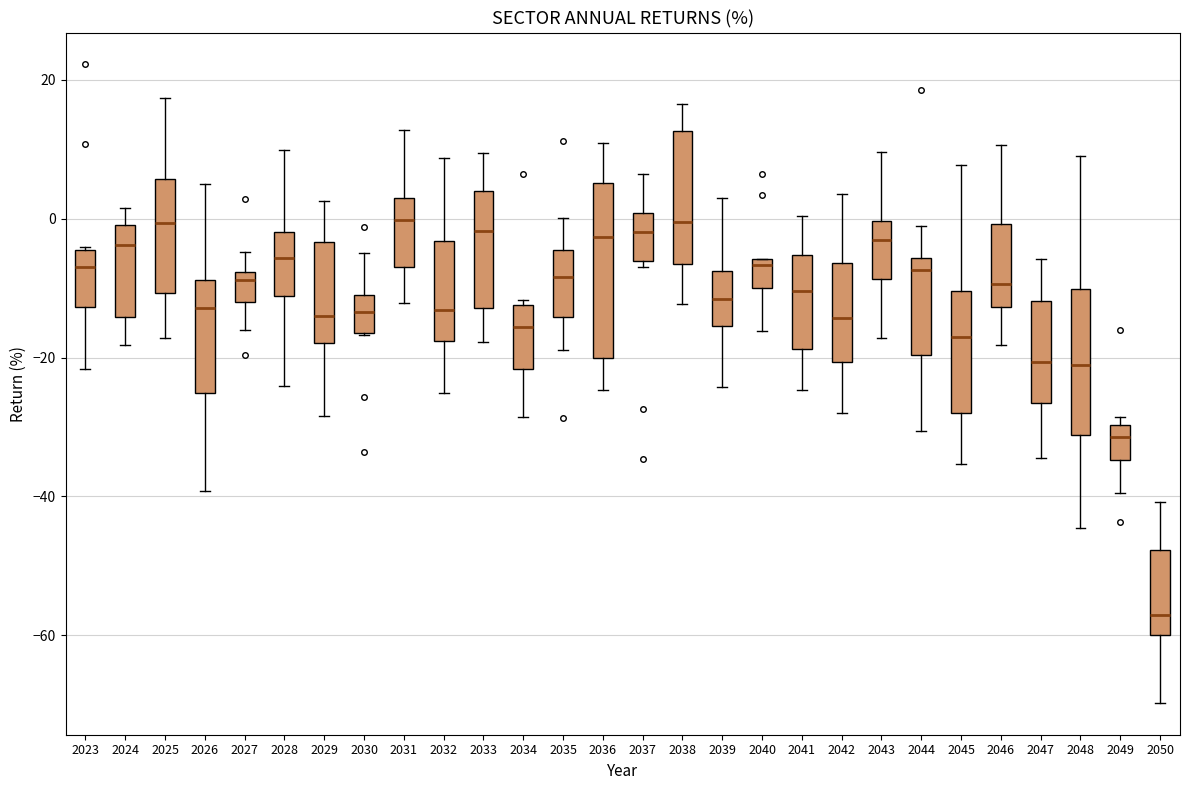

Which box is the tallest, from its lower edge to its upper edge?

2036